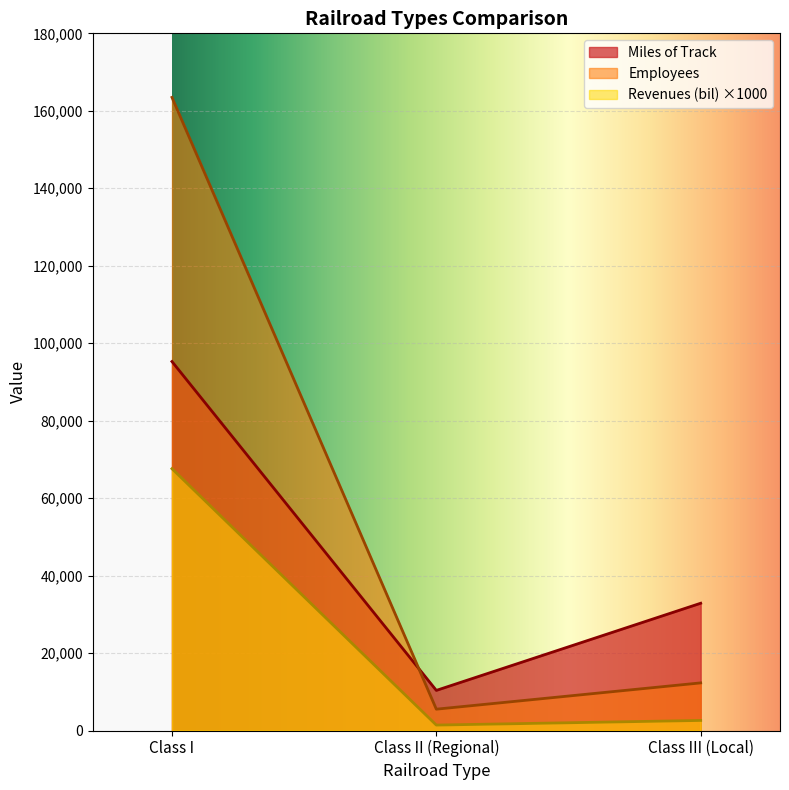

At how many categories does at least one series exceed 80343?

1